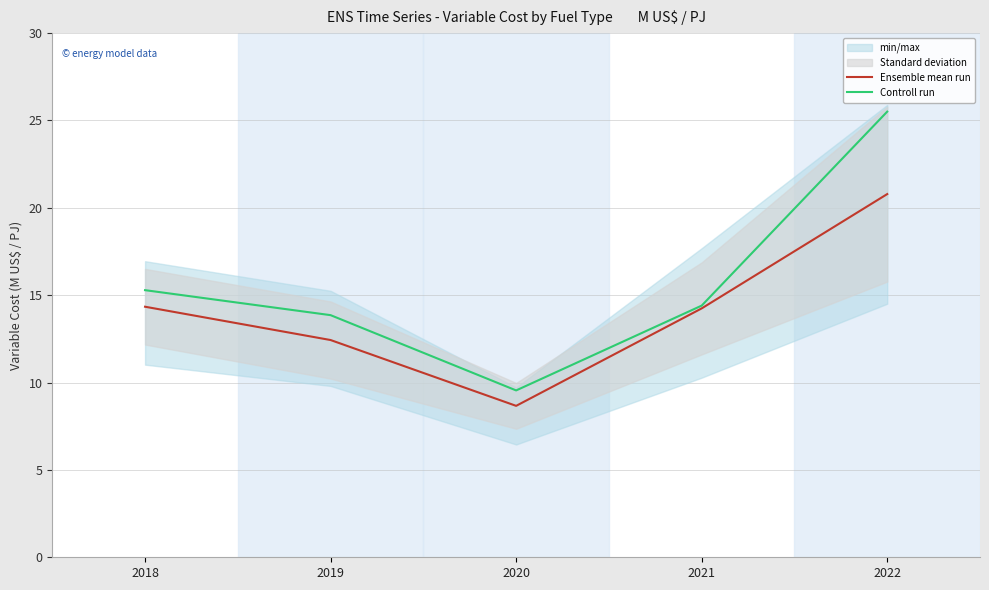

True or false: Controll run has a value of 9.5 at 2020.

True